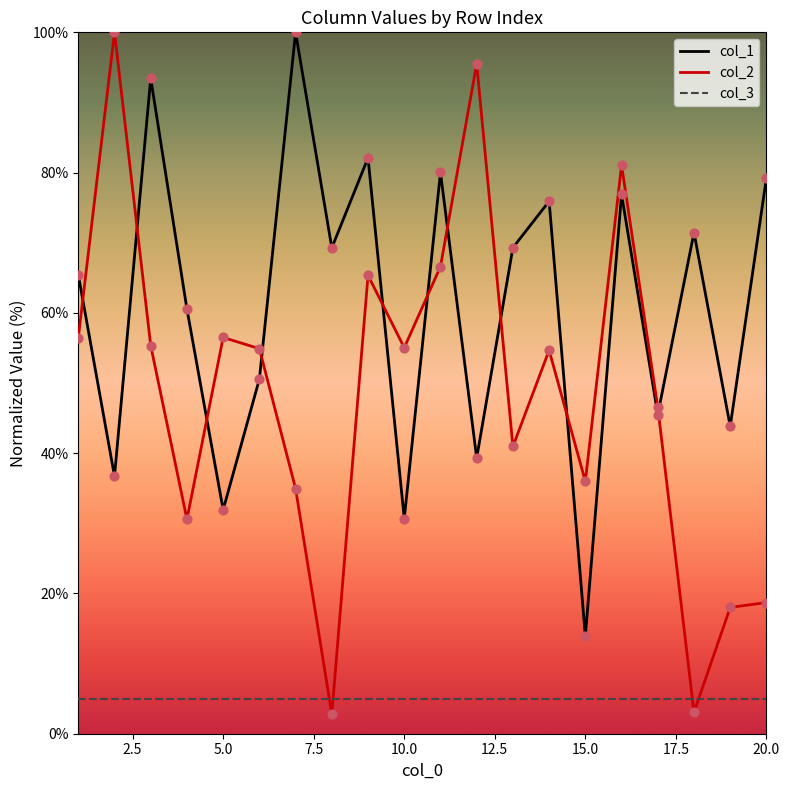

Which series has the largest total across all categories?

col_1